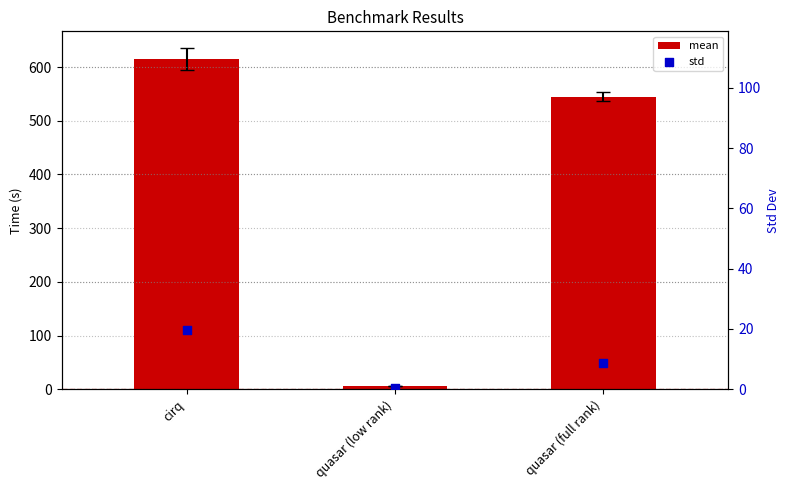

Is the value of mean at quasar (full rank) greater than the value of std at cirq?

Yes